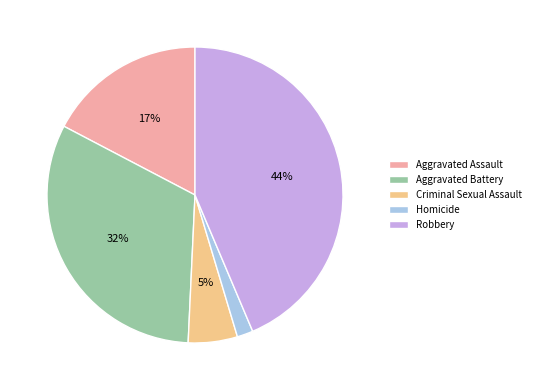

Is Aggravated Assault the majority of the pie?

No